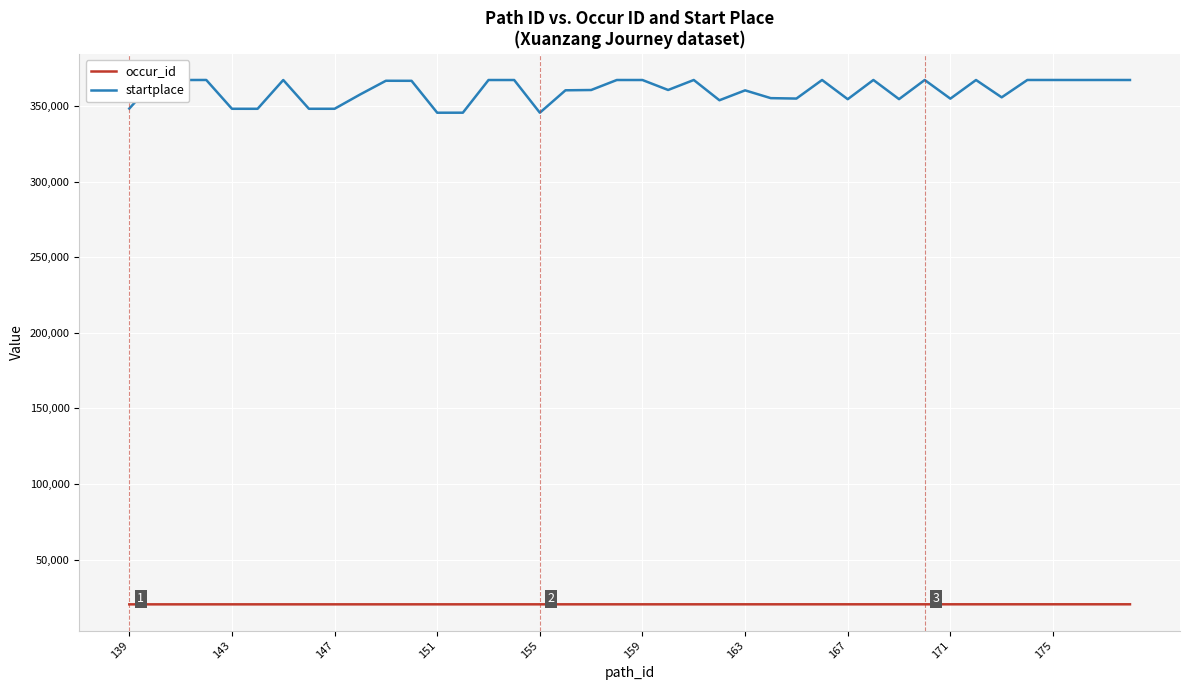

Rank the series by their average value, from highest to lowest.

startplace, occur_id